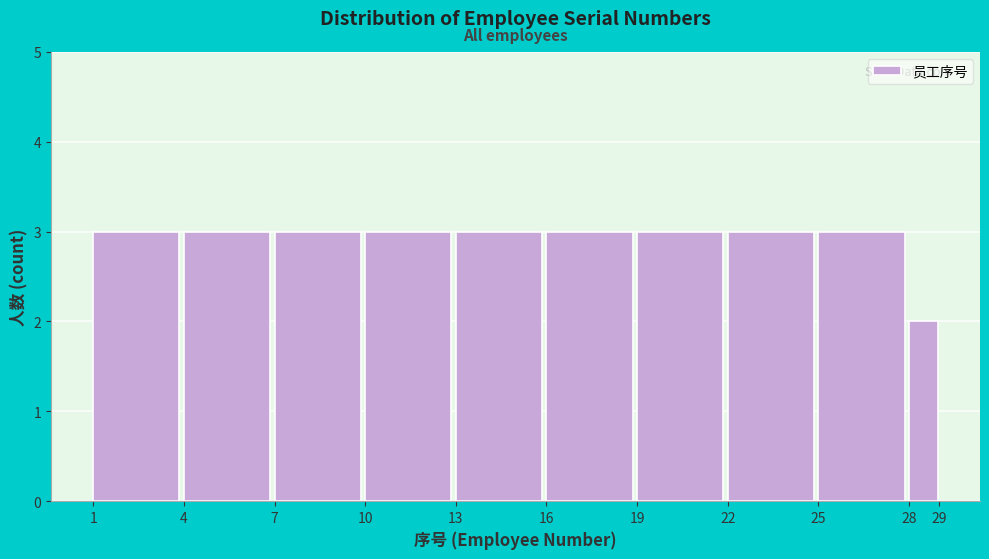

Reading left to right, transcribe this chart: for each bar, give the range it covers on the x-axis and its height. The values are not printed on the chart, so give them approximately, as read against the axis.

1 to 4: 3
4 to 7: 3
7 to 10: 3
10 to 13: 3
13 to 16: 3
16 to 19: 3
19 to 22: 3
22 to 25: 3
25 to 28: 3
28 to 29: 2